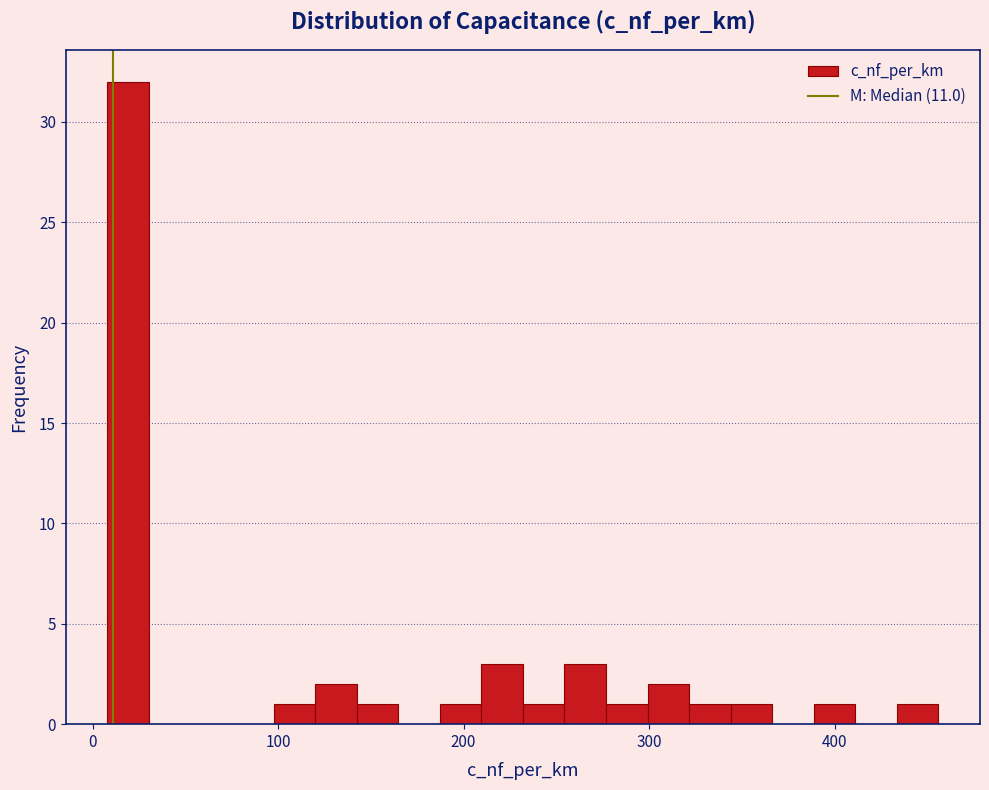

Read against the x-axis, roughly where is the centre of the tallest bar?

20